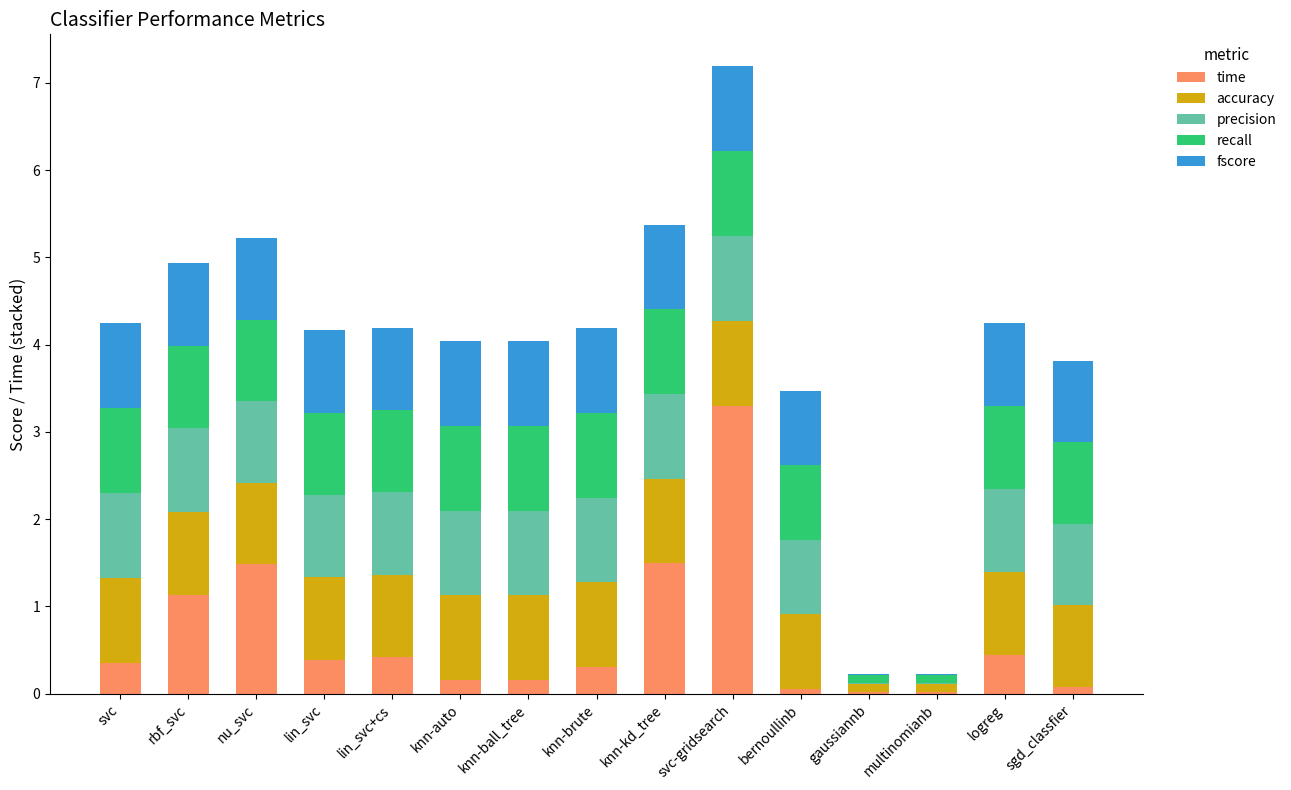

The value of time at logreg is 0.4. True or false?

True